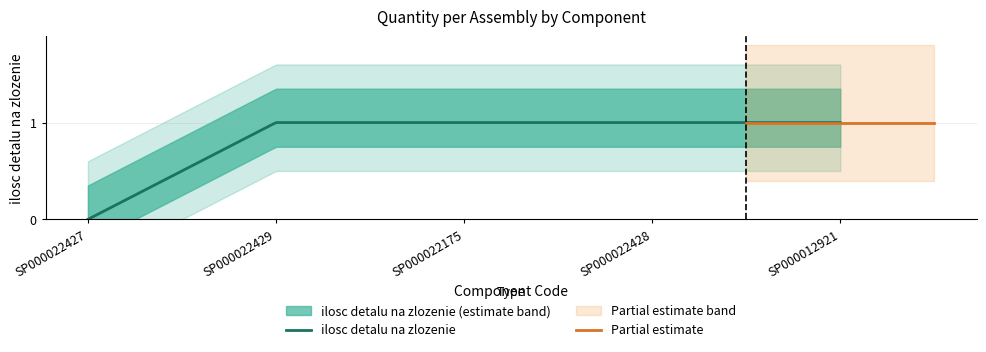

What is the approximate value at SP000022429?

1